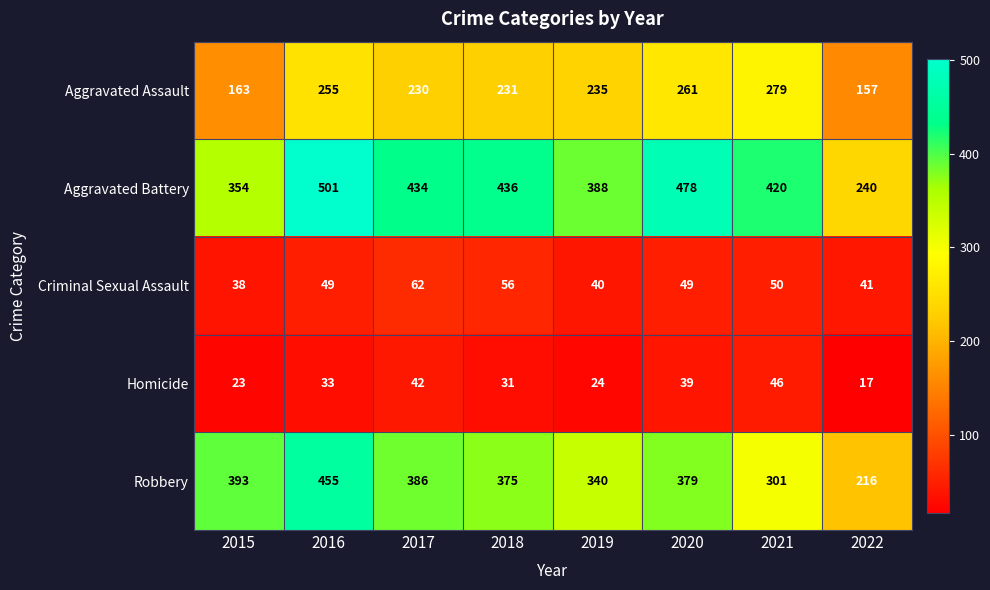

What is the minimum value shown in the chart?

17